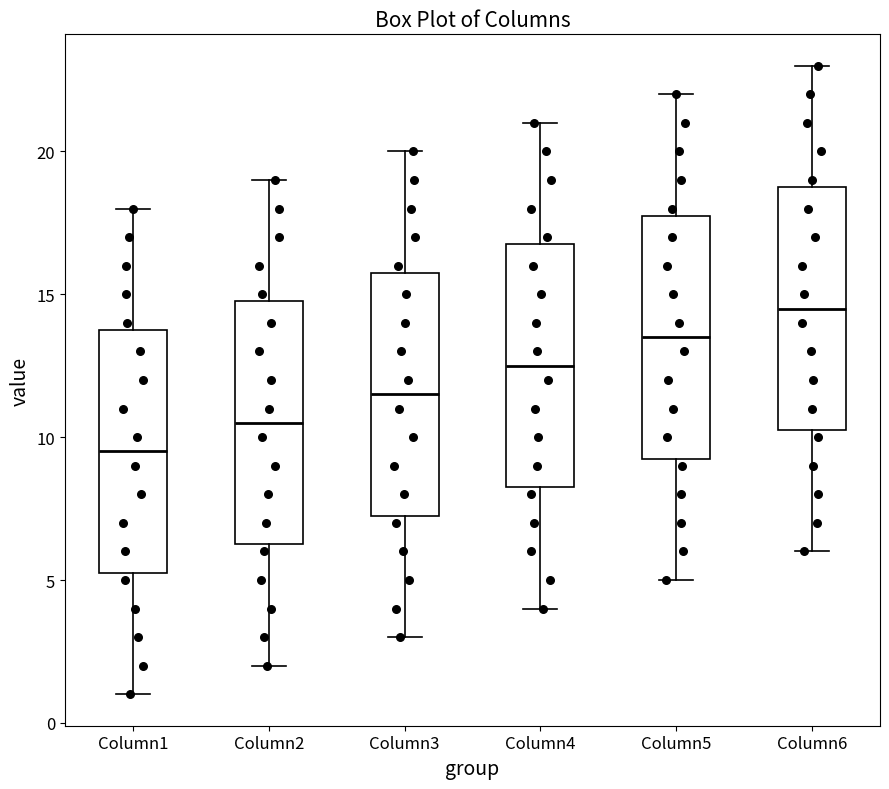

Reading left to right, transcribe this box plot: for each box, give where its median line is, the range the box spans, and where its two whiskers end, as read against the y-axis. The values are not printed on the chart, so give them approximately, as read against the axis.

Column1: median 9.5, box 5.5 to 14.0, whiskers 1.0 to 18.0
Column2: median 10.5, box 6.5 to 15.0, whiskers 2.0 to 19.0
Column3: median 11.5, box 7.5 to 16.0, whiskers 3.0 to 20.0
Column4: median 12.5, box 8.5 to 17.0, whiskers 4.0 to 21.0
Column5: median 13.5, box 9.5 to 18.0, whiskers 5.0 to 22.0
Column6: median 14.5, box 10.5 to 19.0, whiskers 6.0 to 23.0